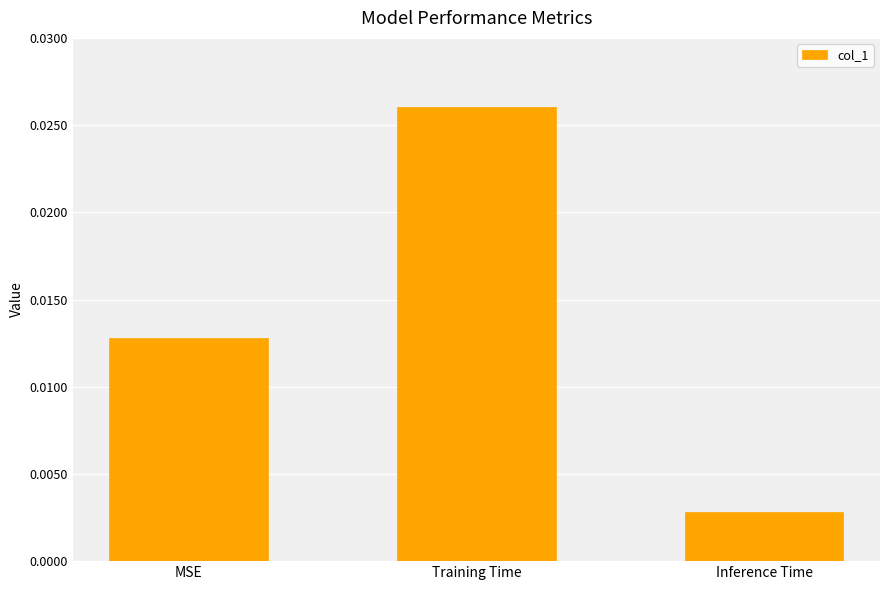

Rank the categories by value from highest to lowest.

Training Time, MSE, Inference Time